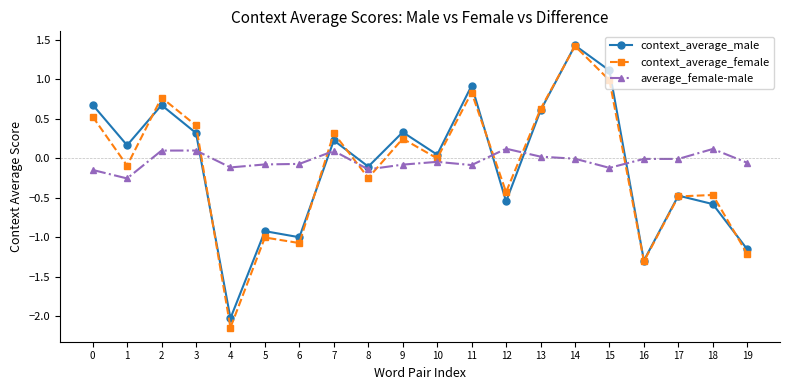

Is it true that context_average_male equals 0.1 at 7?

False